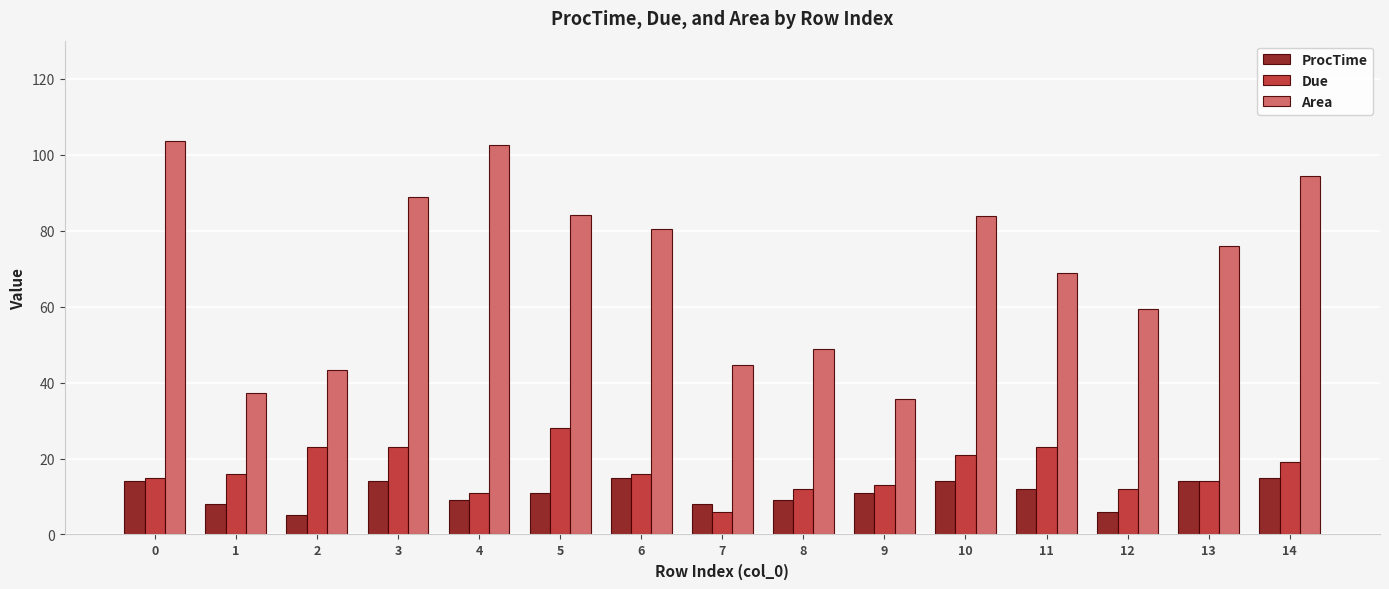

Which series changed the most between 6 and 9?

Area